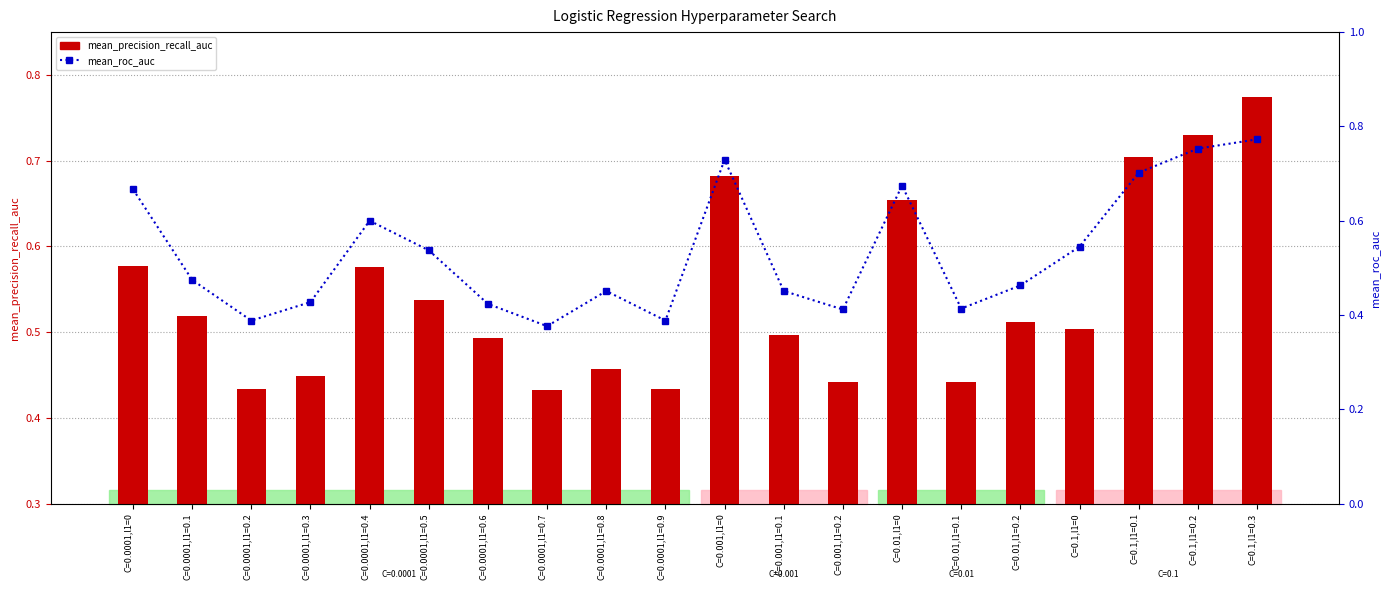

At which label does mean_roc_auc reach its minimum?

C=0.0001,l1=0.7